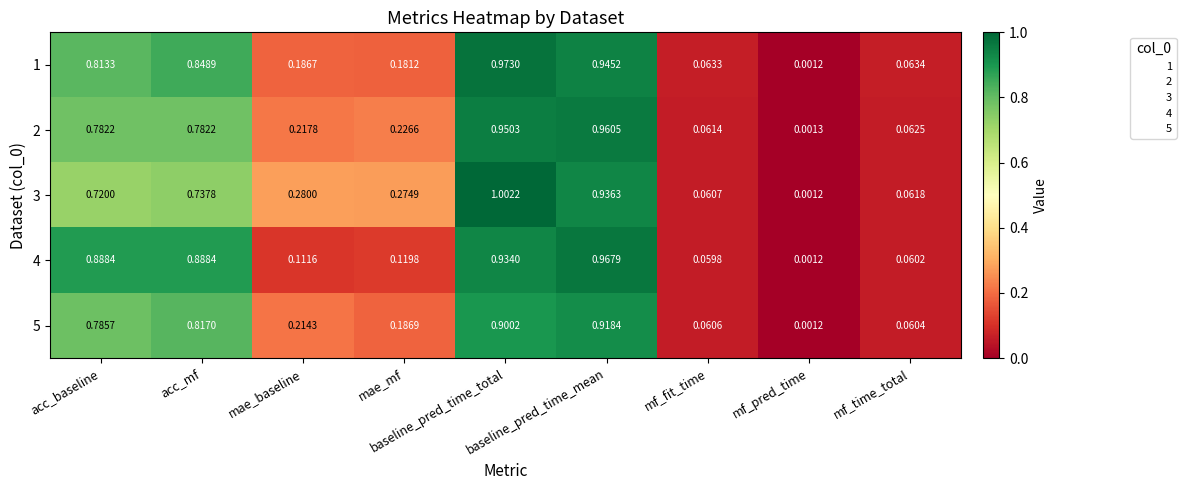

Which category has the highest value across all series?

baseline_pred_time_total